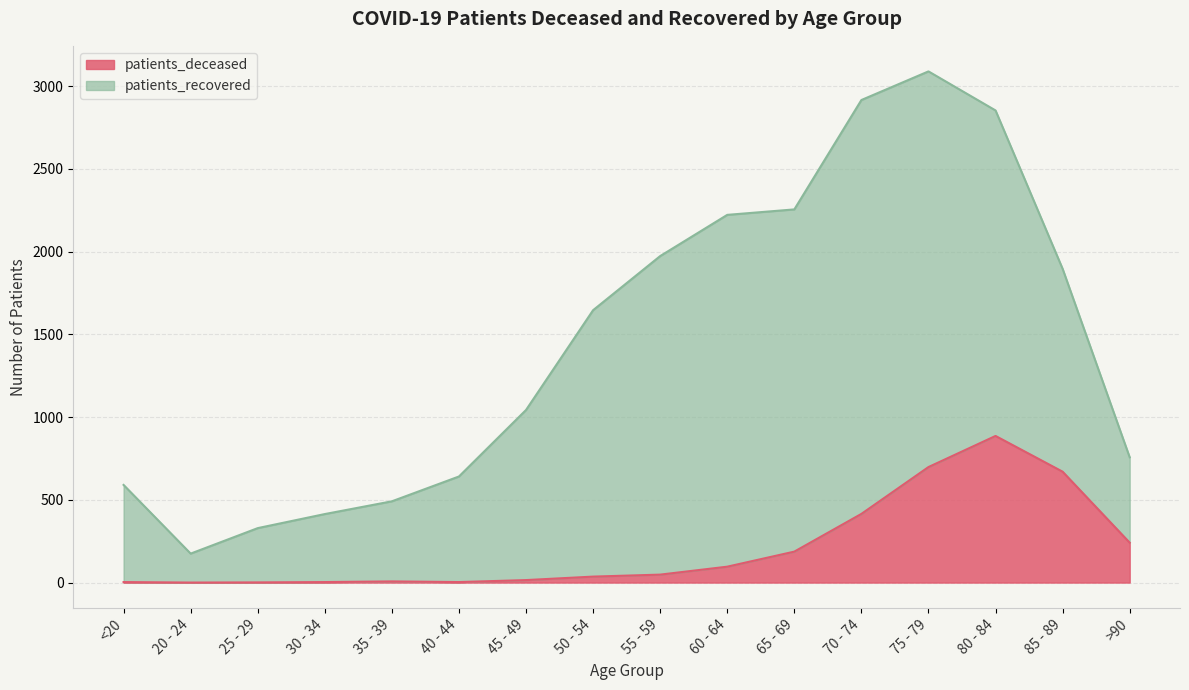

What position from the right is 60 - 64?

7